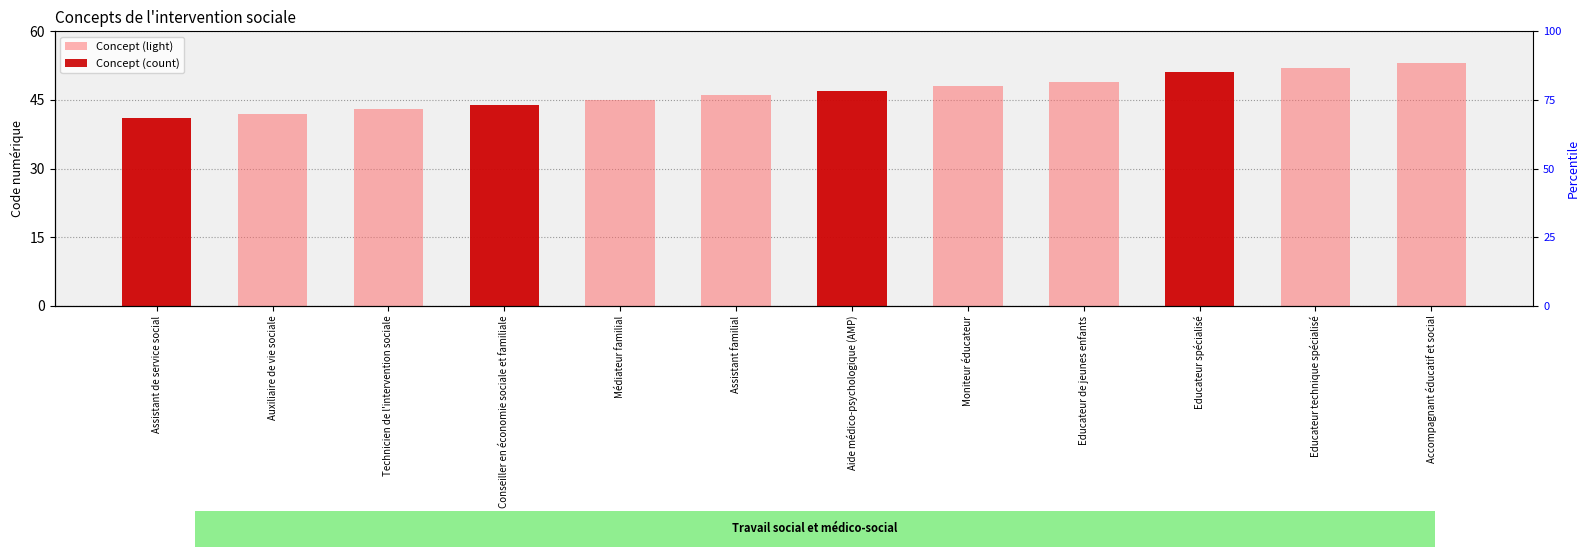

What position from the left is Educateur technique spécialisé?

11